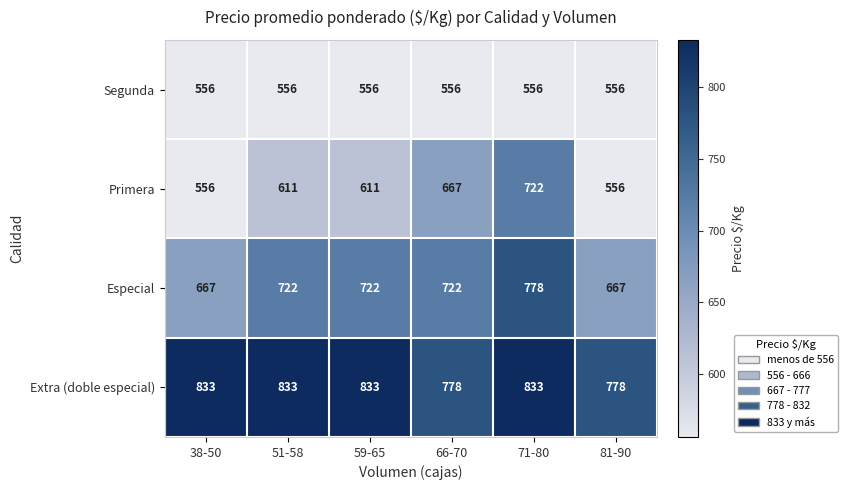

Rank the series at 66-70 from highest to lowest value.

Extra (doble especial), Especial, Primera, Segunda